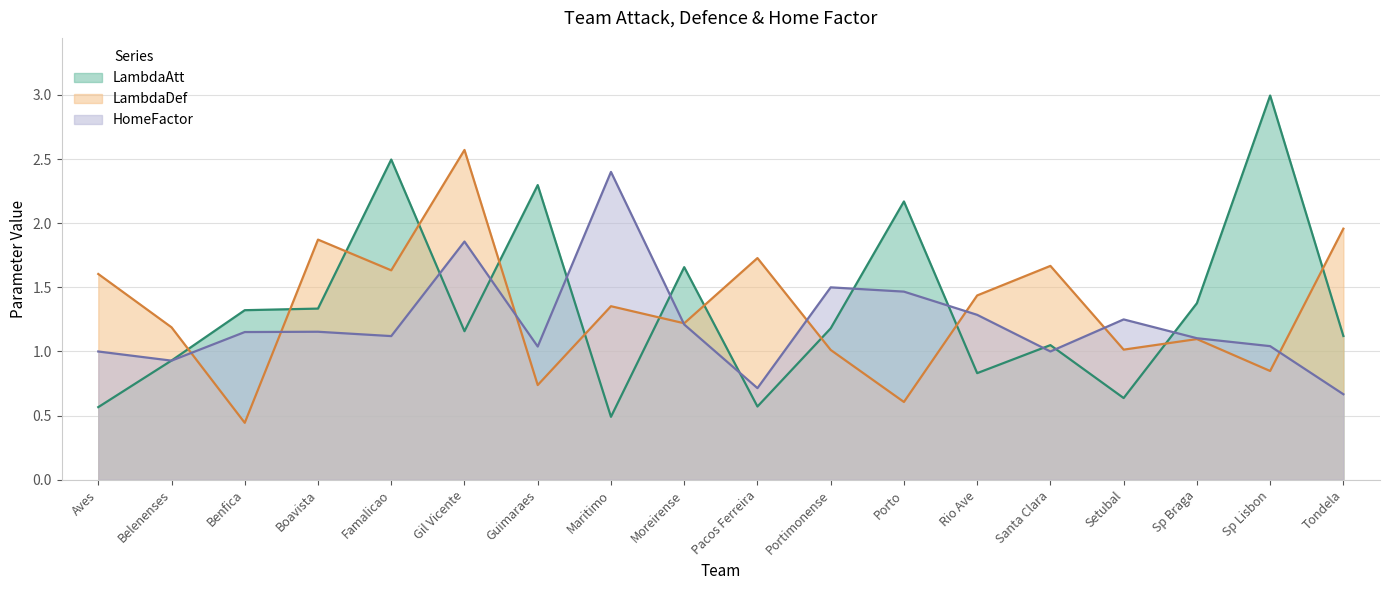

Rank the categories by LambdaAtt value from lowest to highest.

Maritimo, Aves, Pacos Ferreira, Setubal, Rio Ave, Belenenses, Santa Clara, Tondela, Gil Vicente, Portimonense, Benfica, Boavista, Sp Braga, Moreirense, Porto, Guimaraes, Famalicao, Sp Lisbon